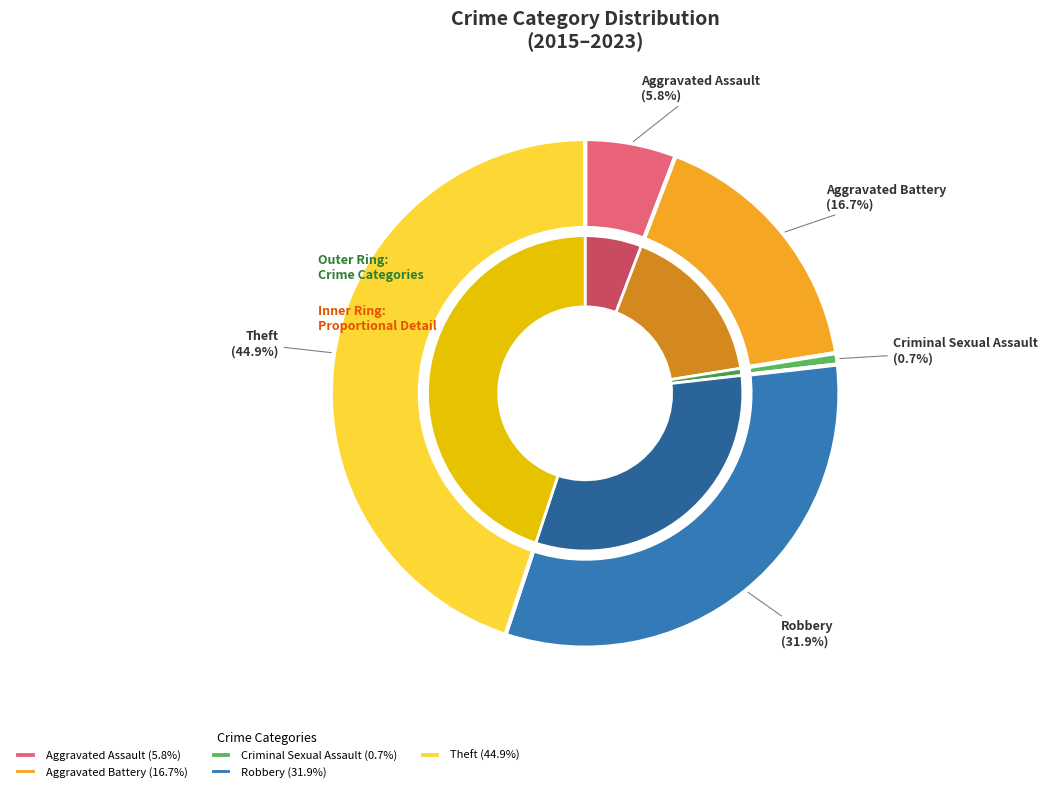

Rank the categories by value from highest to lowest.

Theft, Robbery, Aggravated Battery, Aggravated Assault, Criminal Sexual Assault